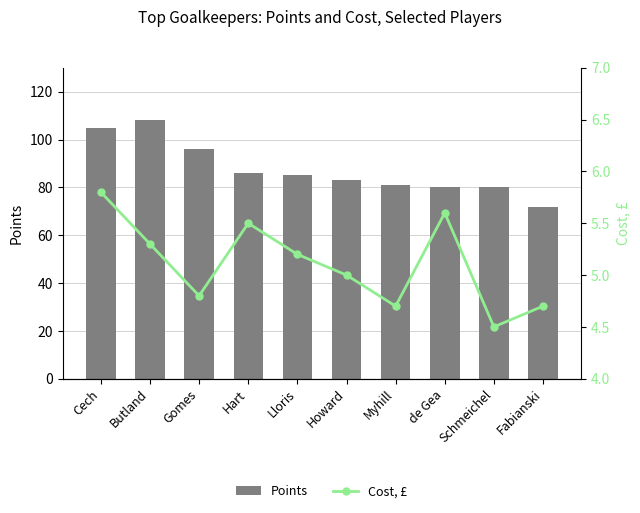

What are all the series names shown in the legend?

Points, Cost, £